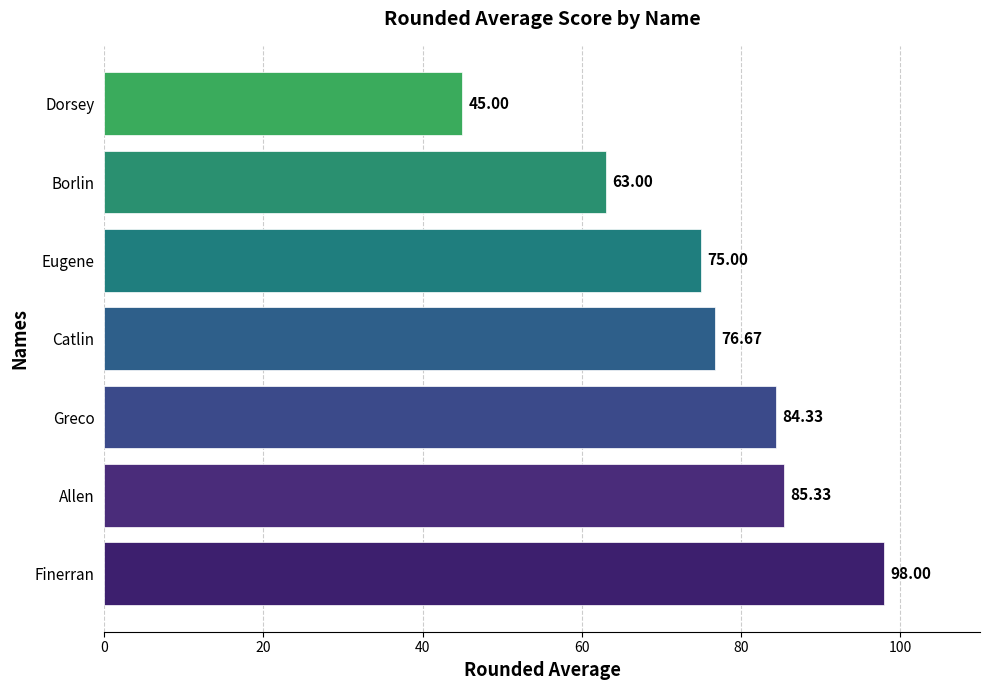

What is the difference between the maximum and minimum values?

53.0